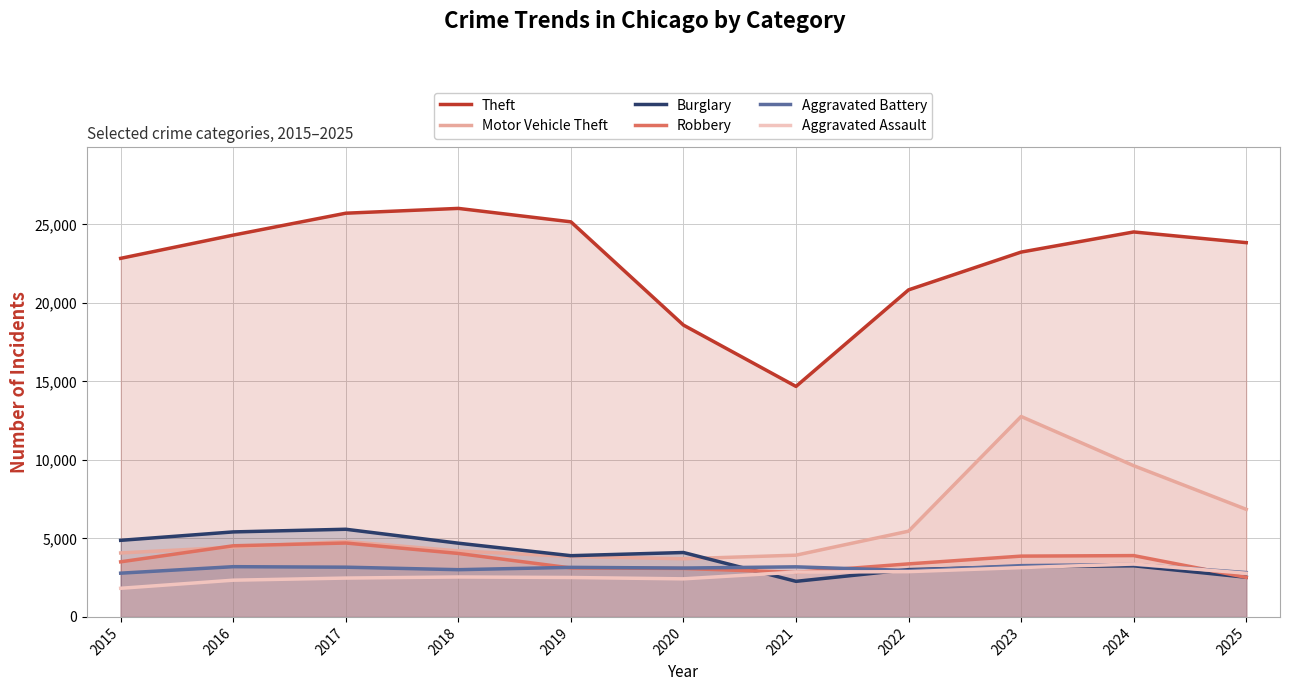

Between 2015 and 2018, which series saw the biggest shift?

Theft